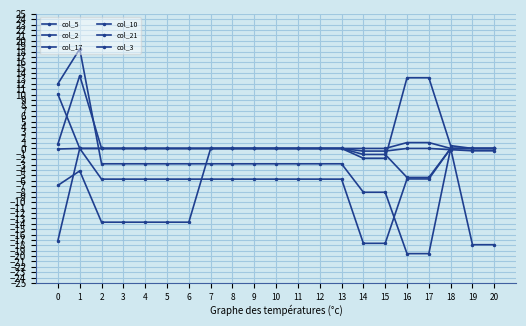

After their last crossing, which series has the higher values: col_10 or col_2?

col_10